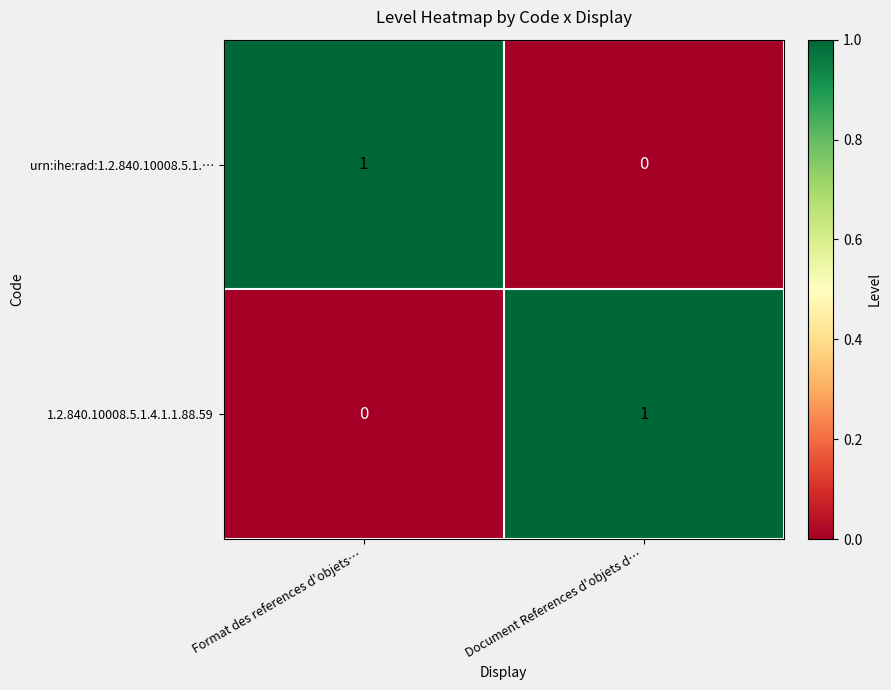

At which label does urn:ihe:rad:1.2.840.10008.5.1.… reach its minimum?

Document References d'objets d…